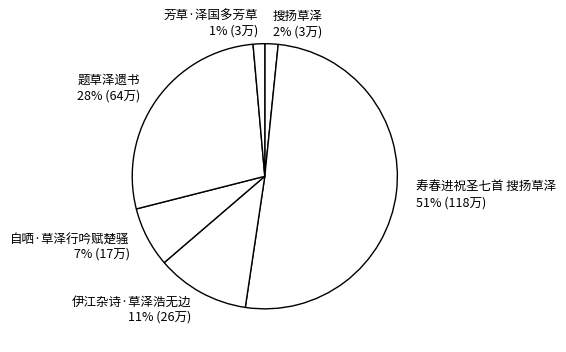

Which has a higher value, 搜扬草泽 or 伊江杂诗·草泽浩无边?

伊江杂诗·草泽浩无边